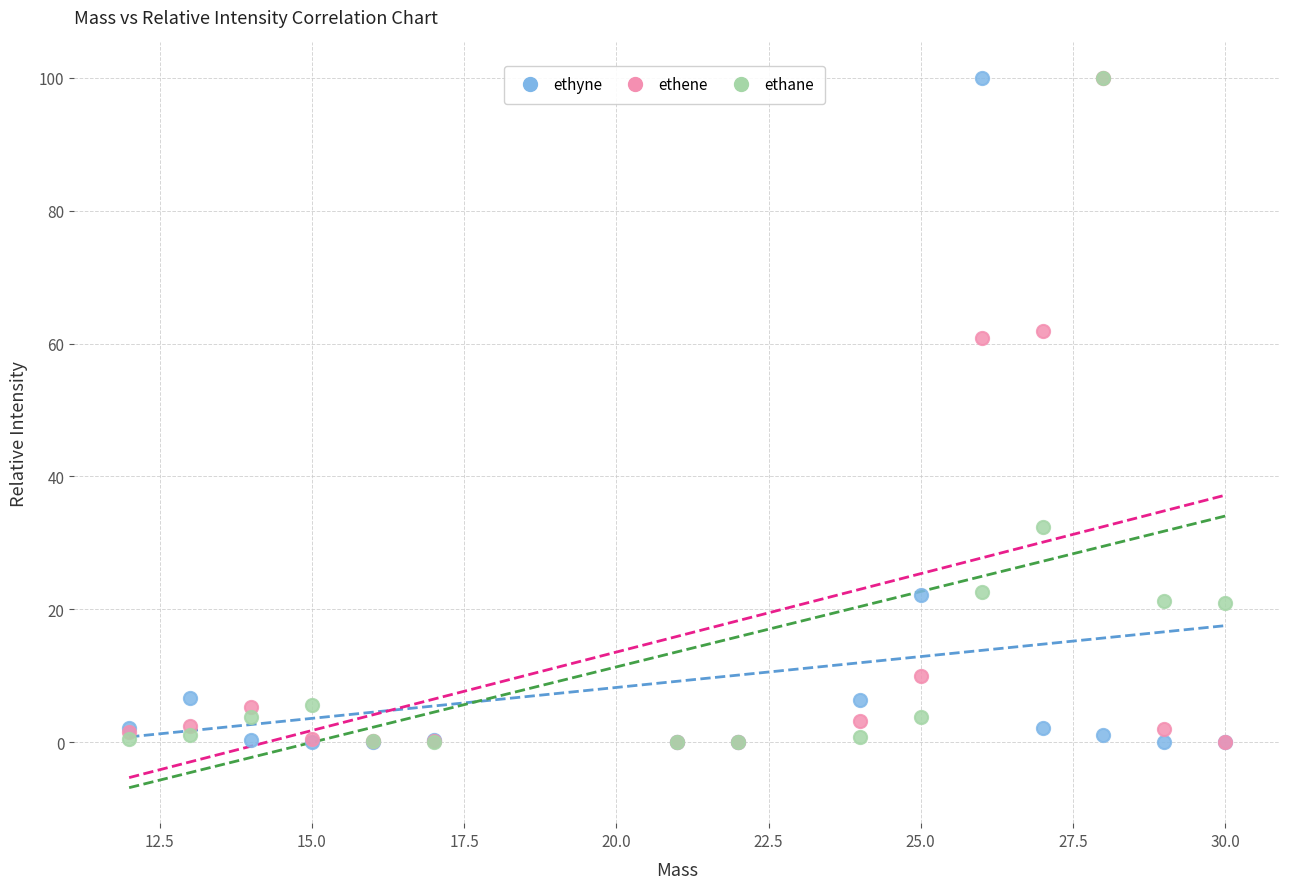

What are all the series names shown in the legend?

ethyne, ethene, ethane